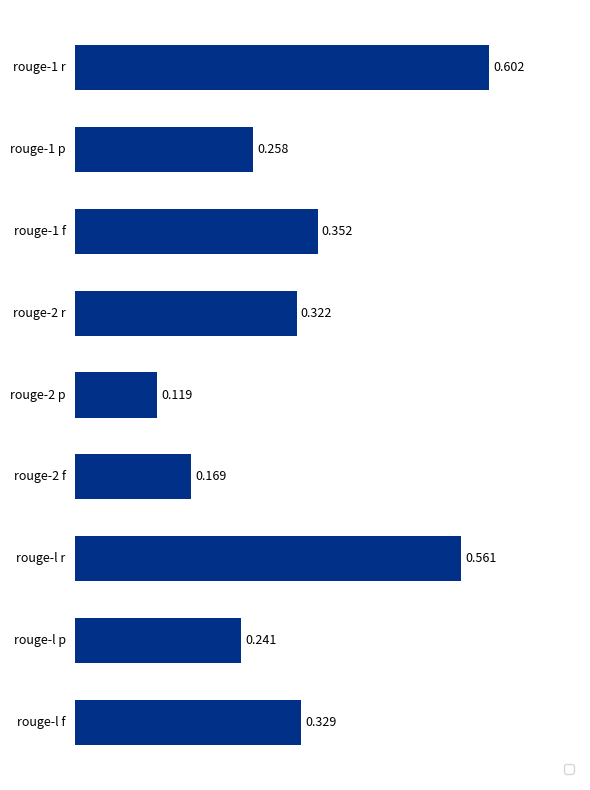

Does the chart contain any negative values?

No